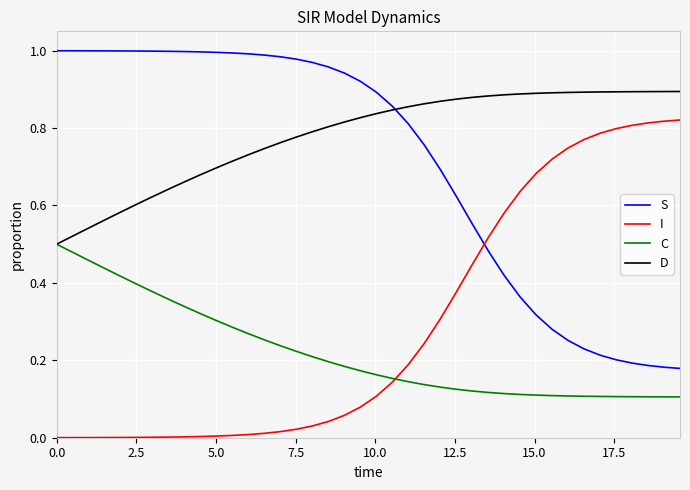

True or false: S and C cross at least once.

False